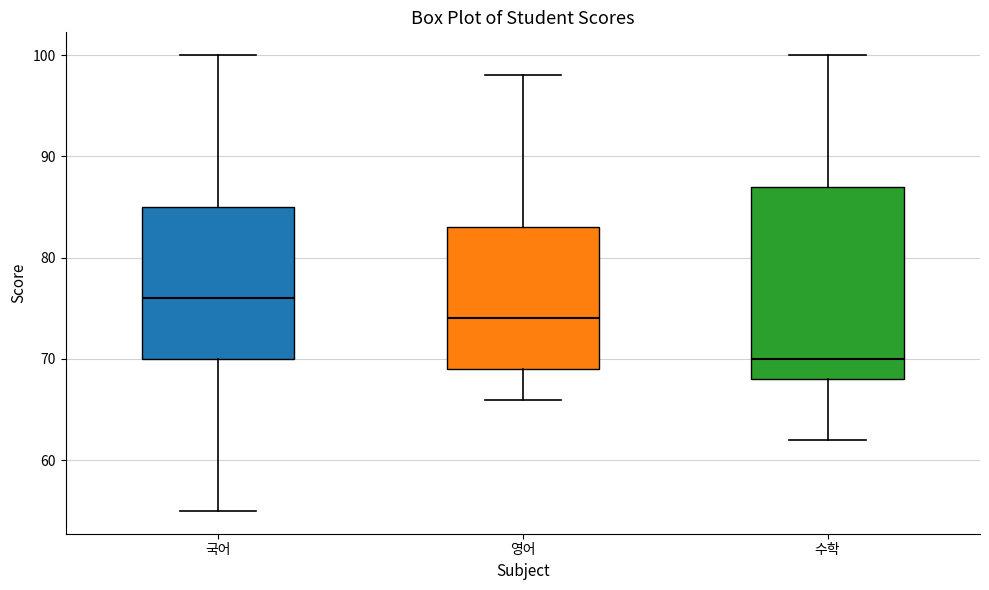

Comparing the boxes themselves (not the whiskers), which one is the tallest?

수학